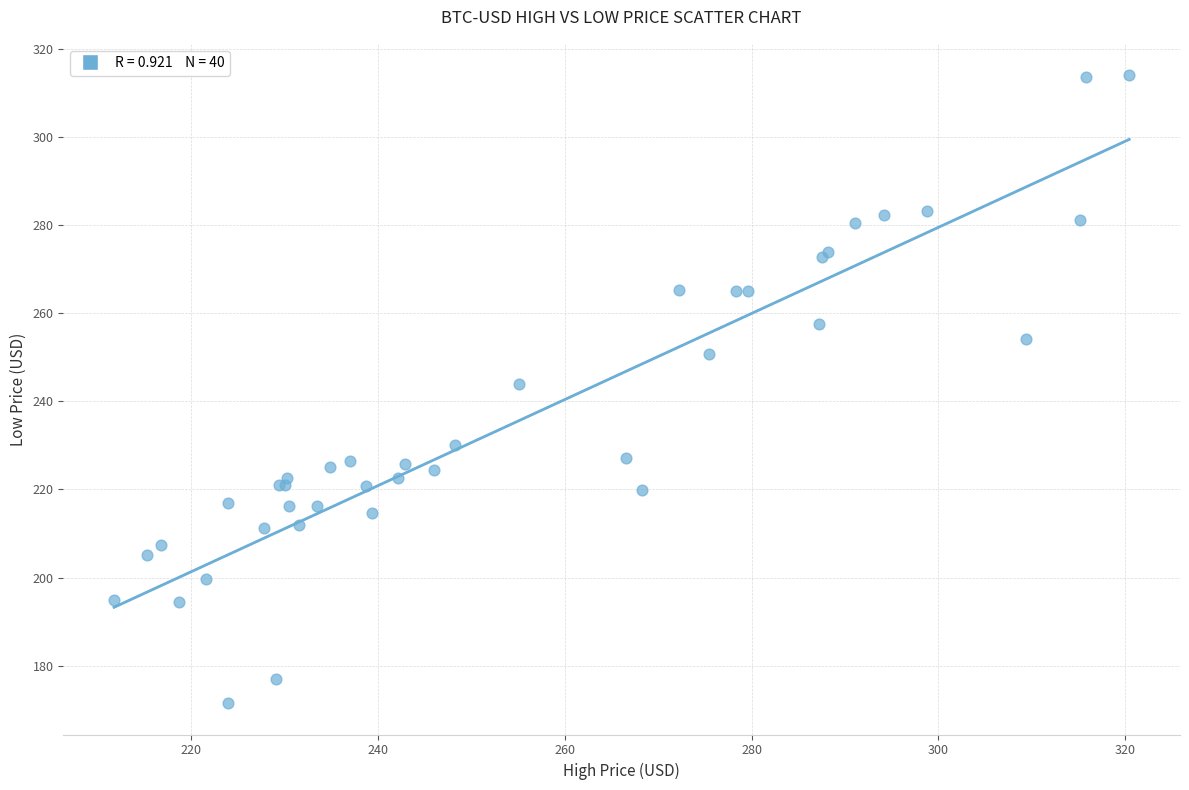

What Y value in the scatter plot is closest to 242?

243.9